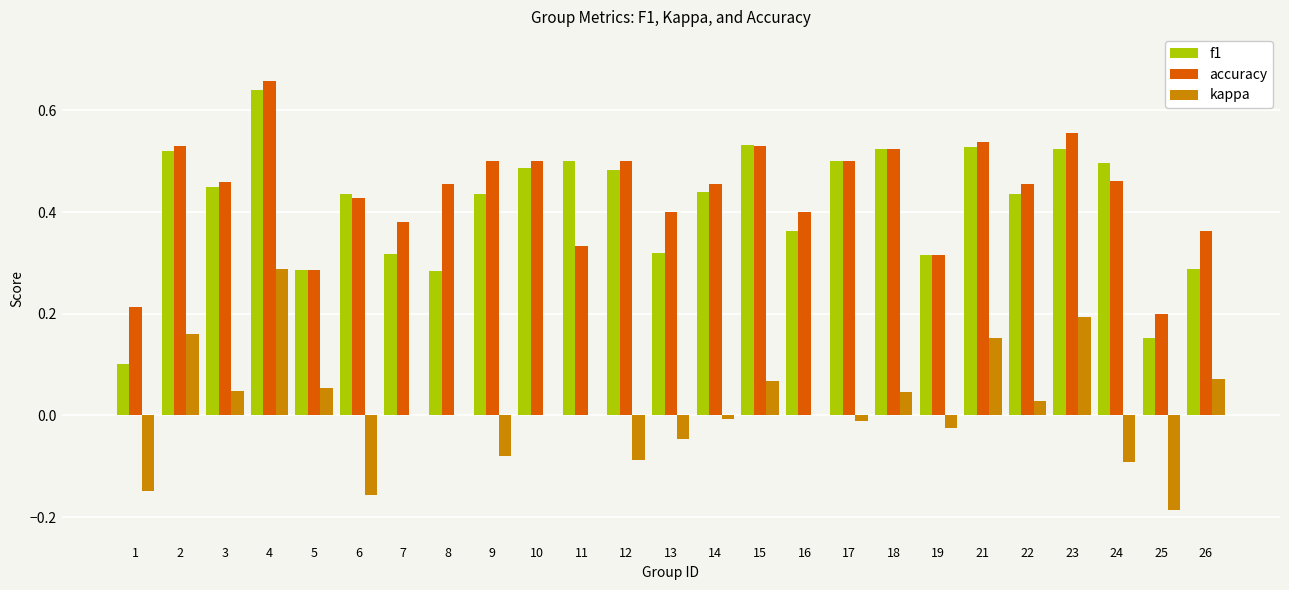

True or false: f1 has a value of 0.4 at 3.

True